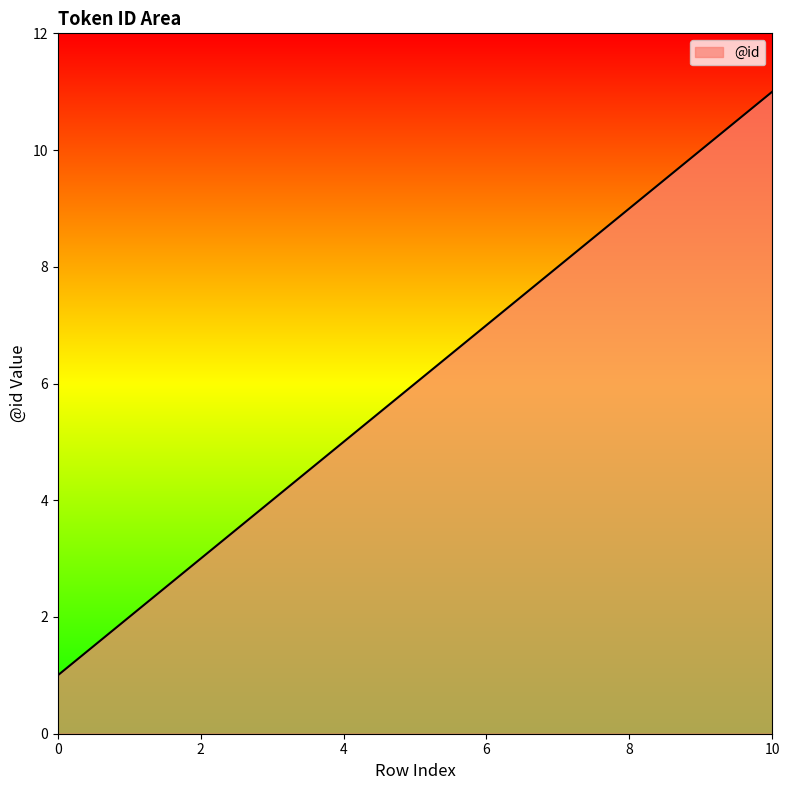

Reading right to left, extract all data points from this chart.

11	10	9	8	7	6	5	4	3	2	1